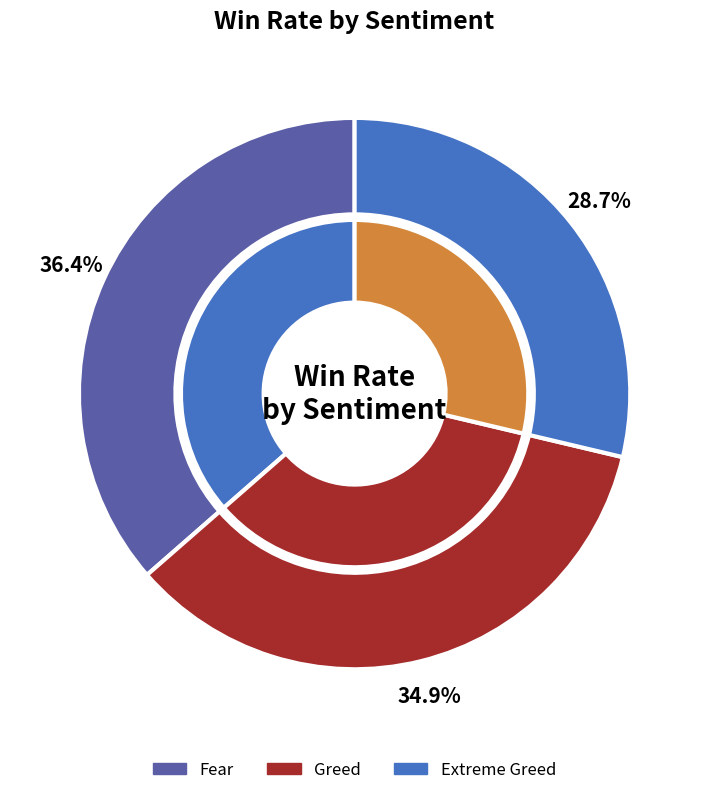

Rank the categories by value from lowest to highest.

Extreme Greed, Greed, Fear